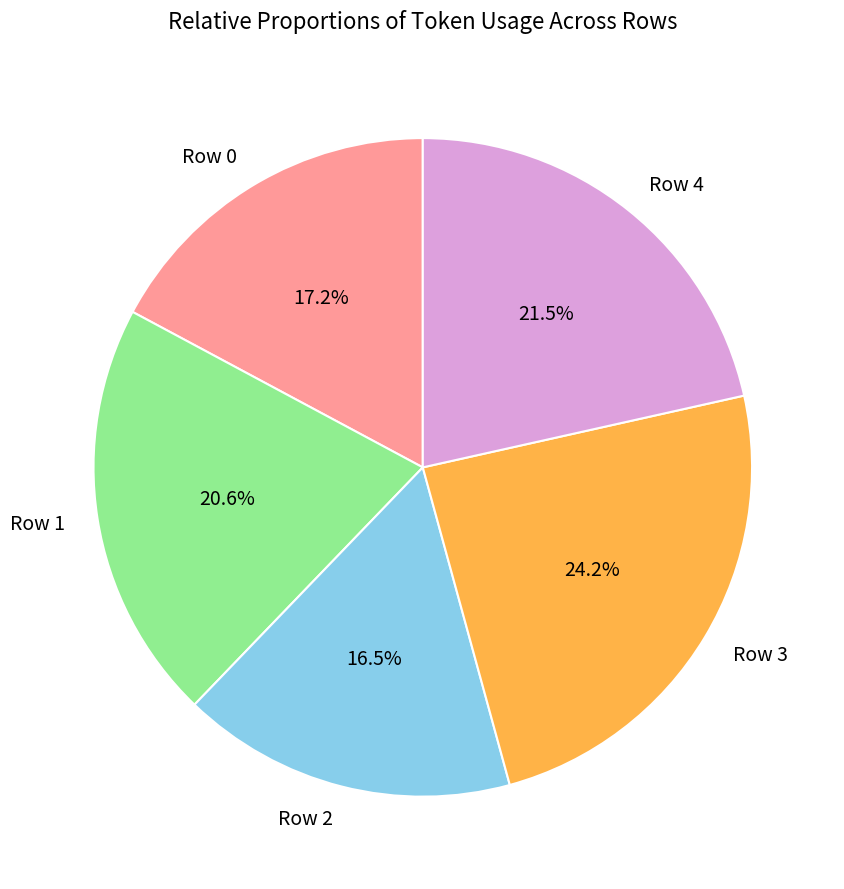

Approximately how many times larger is the value at Row 3 compared to Row 2?

1.5